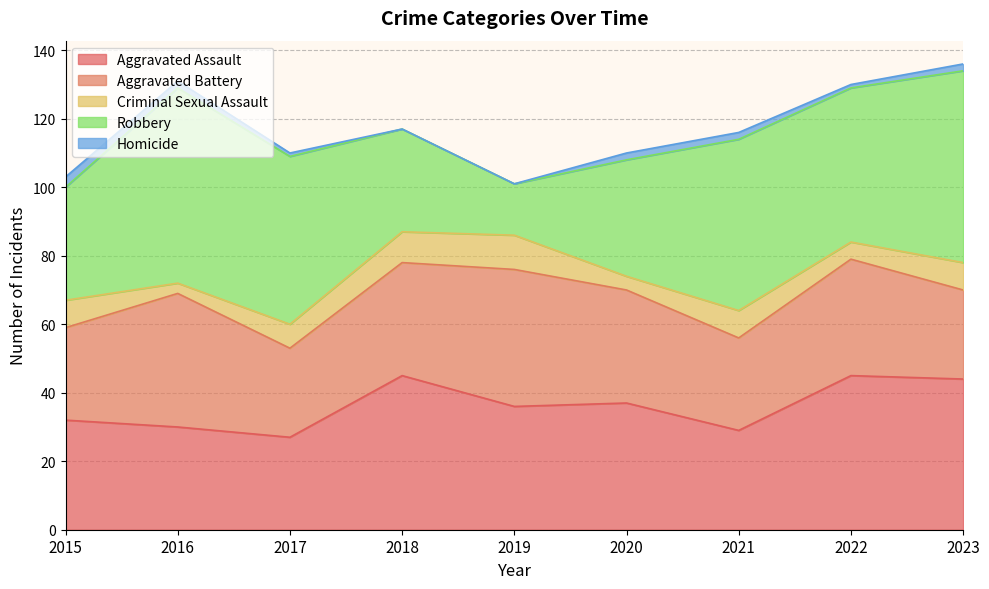

Which series has the largest range (max minus min)?

Robbery